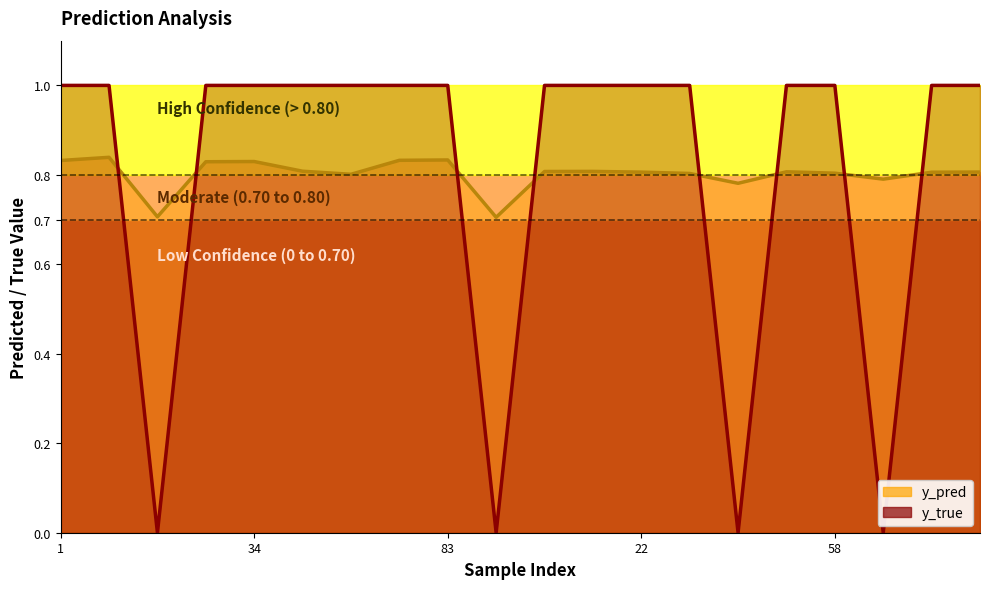

Which category has the highest value in the y_true series?

1